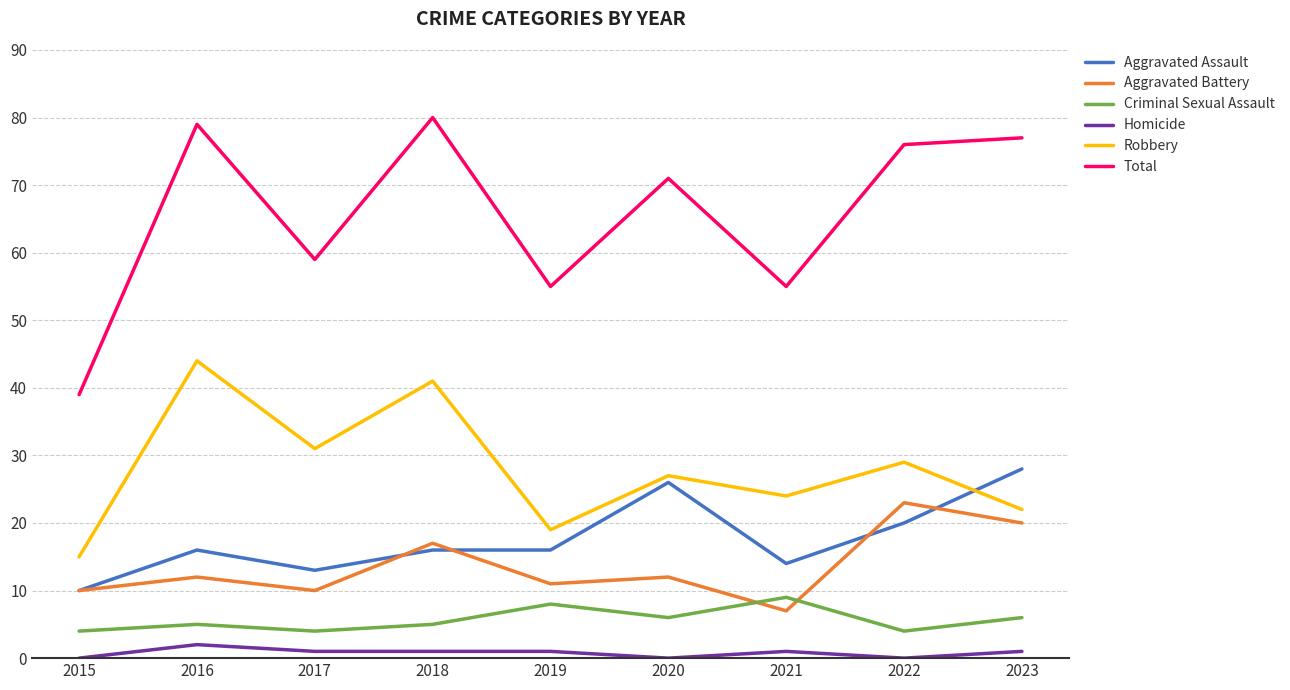

What is the approximate value of Criminal Sexual Assault at 2022?

4